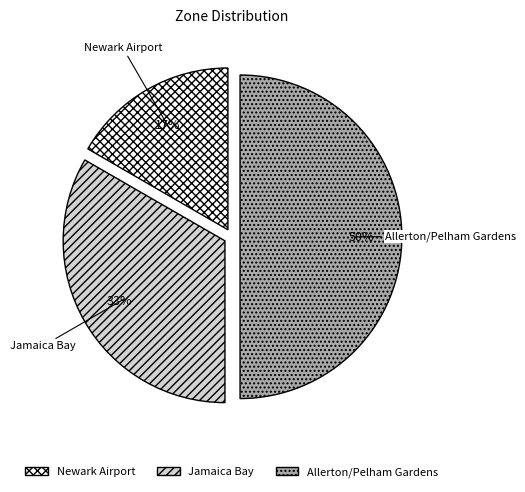

Which category has the biggest portion of the pie?

Allerton/Pelham Gardens